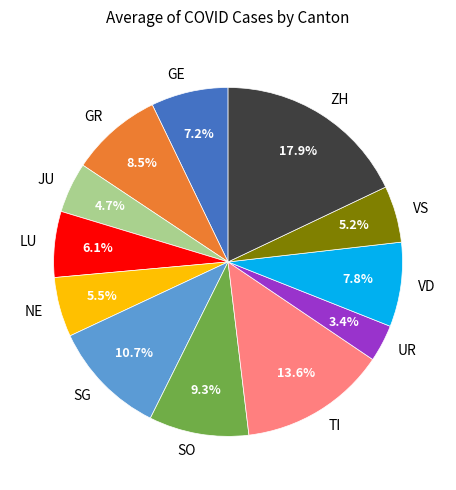

Which slice is the largest?

ZH